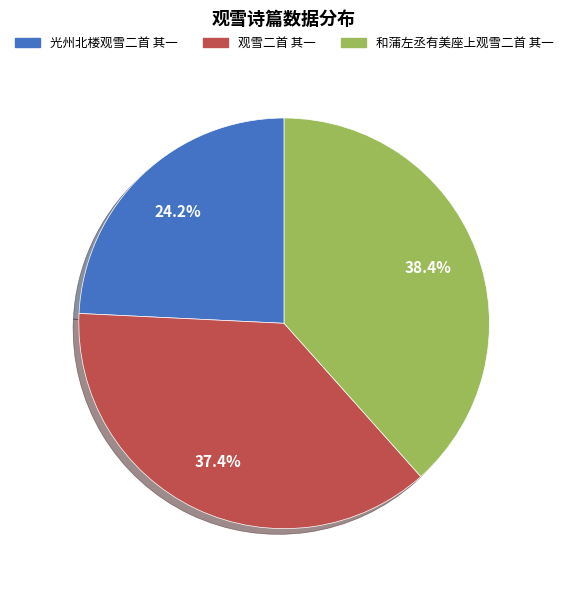

What percentage is the 和蒲左丞有美座上观雪二首 其一 slice, to the nearest percent?

38%